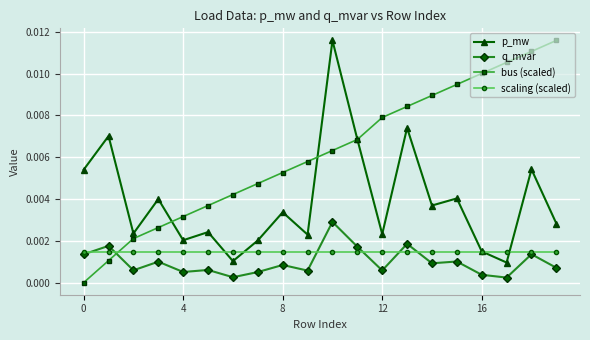

How many times do q_mvar and bus (scaled) cross each other?

1